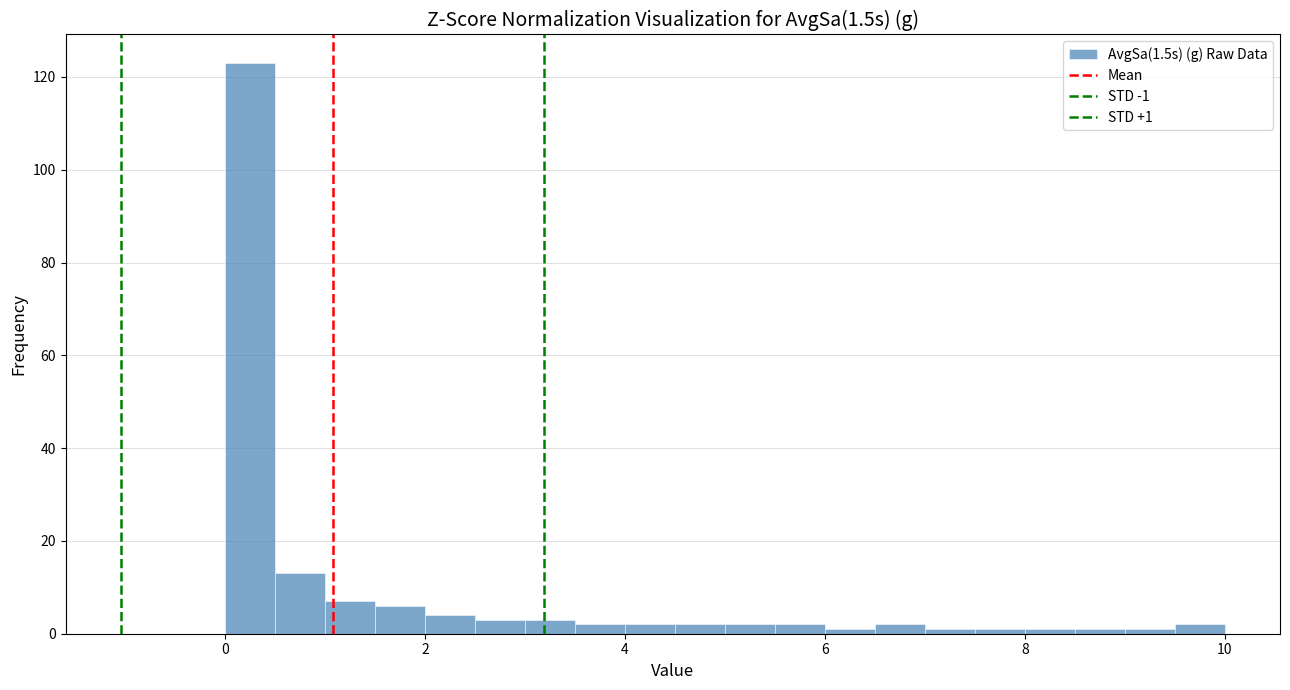

Read against the x-axis, roughly where is the centre of the tallest bar?

0.2